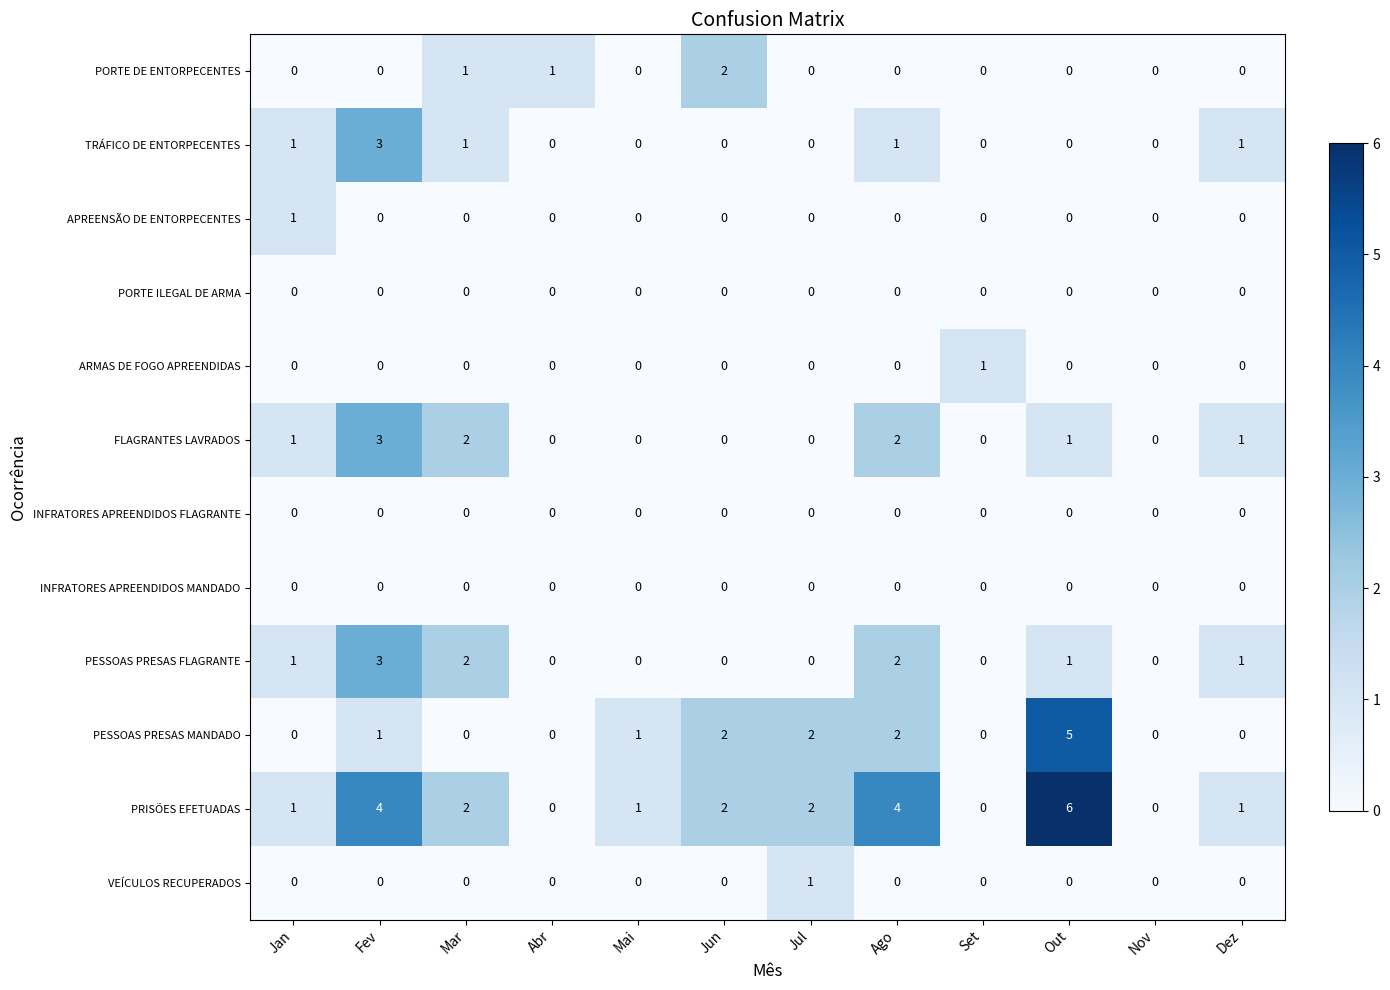

What is the total value across all series at Set?

1